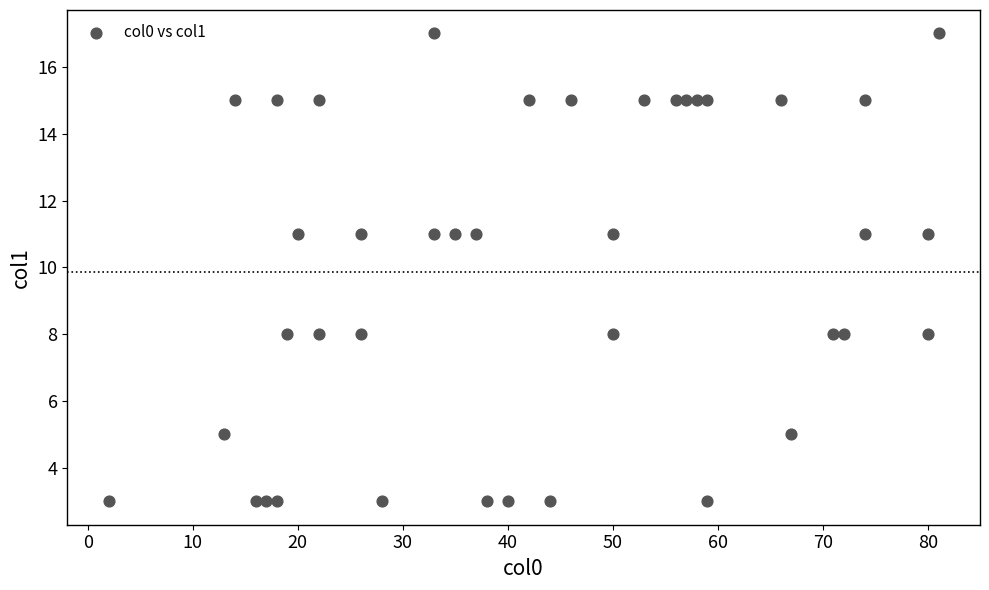

What is the range of Y values (max minus min)?

14